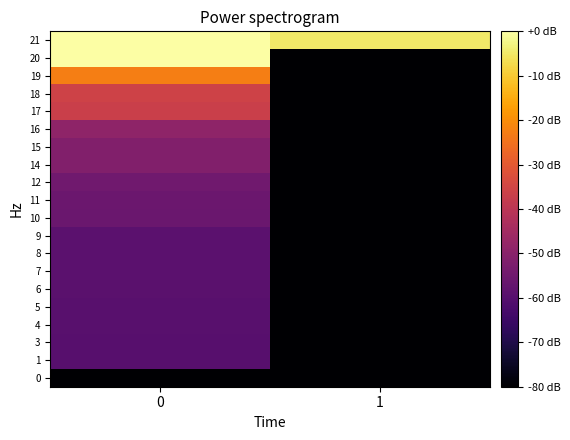

Count the number of categories in the chart.

2